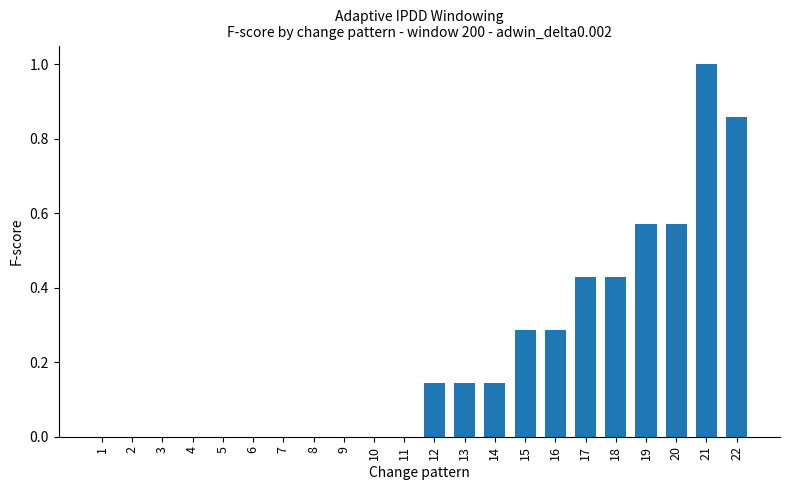

What is the greatest value displayed?

1.0